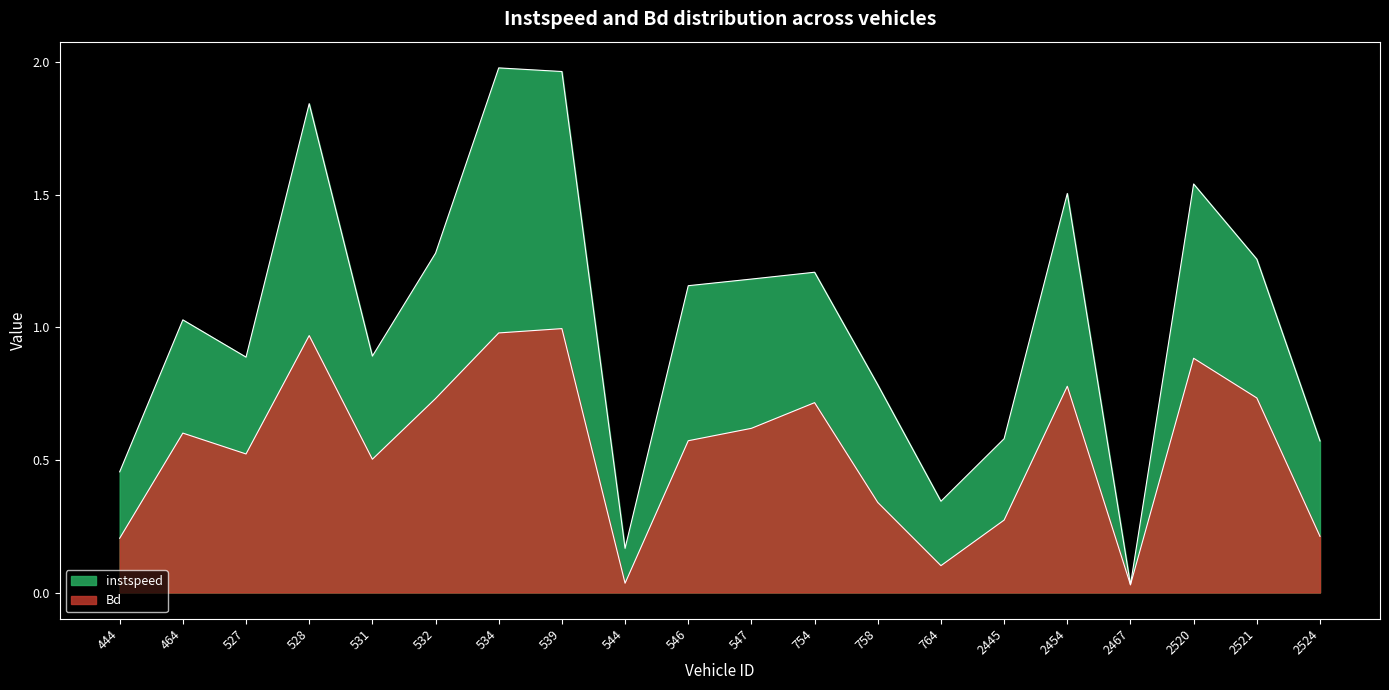

Reading right to left, what are all the values shown in this chart?

2524=0.2	2521=0.7	2520=0.9	2467=0.0	2454=0.8	2445=0.3	764=0.1	758=0.3	754=0.7	547=0.6	546=0.6	544=0.0	539=1.0	534=1.0	532=0.7	531=0.5	528=1.0	527=0.5	464=0.6	444=0.2